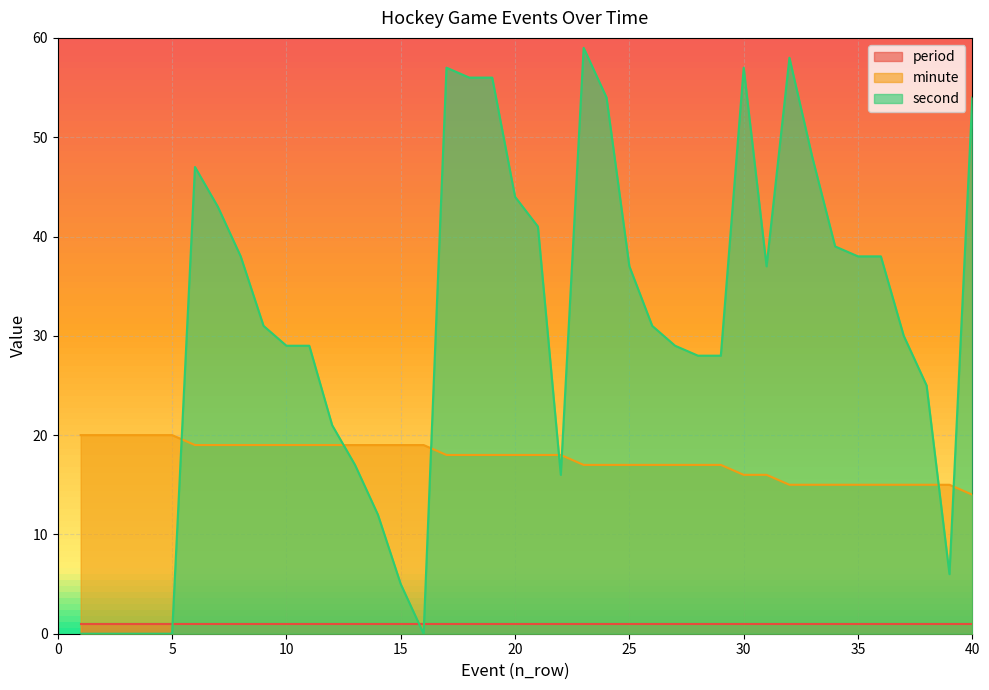

What is the difference between the maximum and minimum values in the minute series?

6